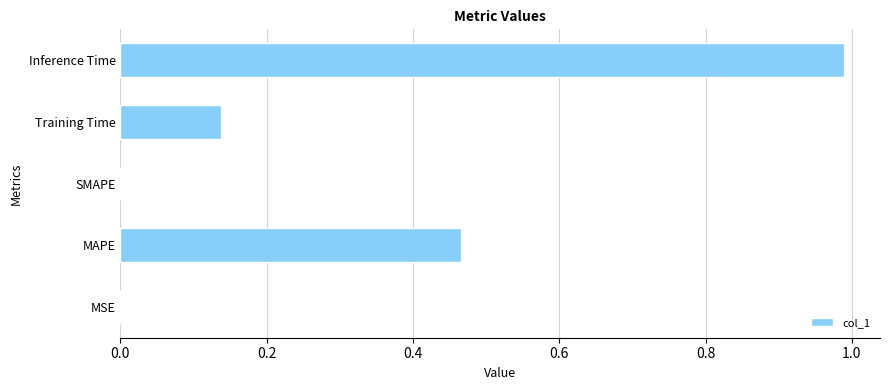

True or false: the data shows 0.8 at MAPE.

False